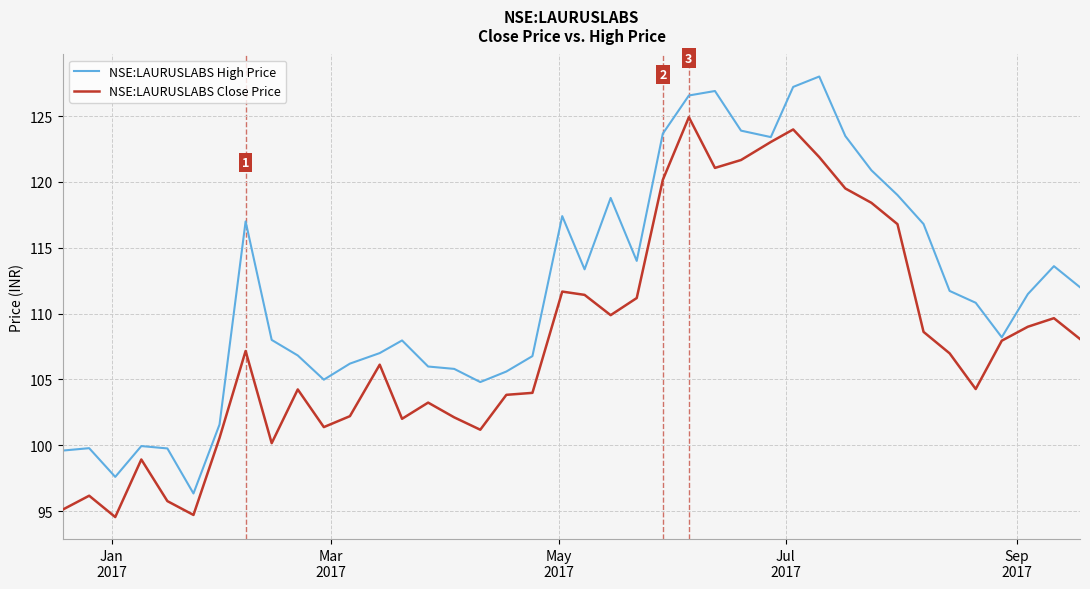

Which series has the largest total across all categories?

NSE:LAURUSLABS High Price